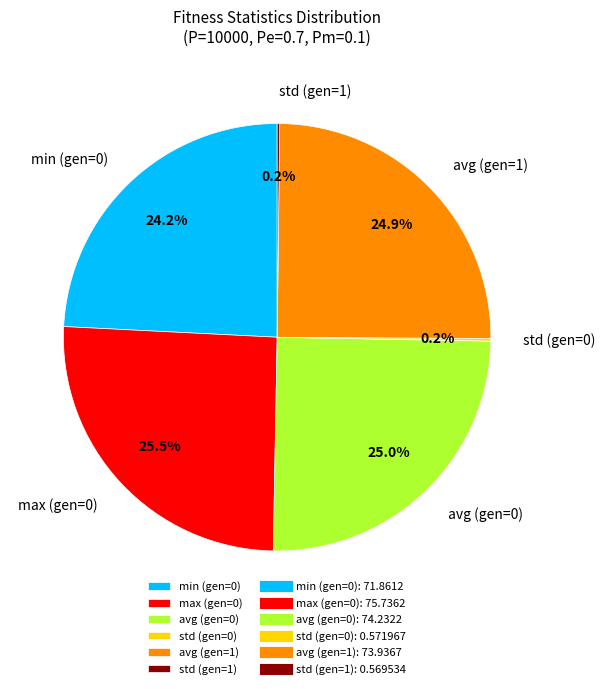

Does max (gen=0) represent more than half of the total?

No